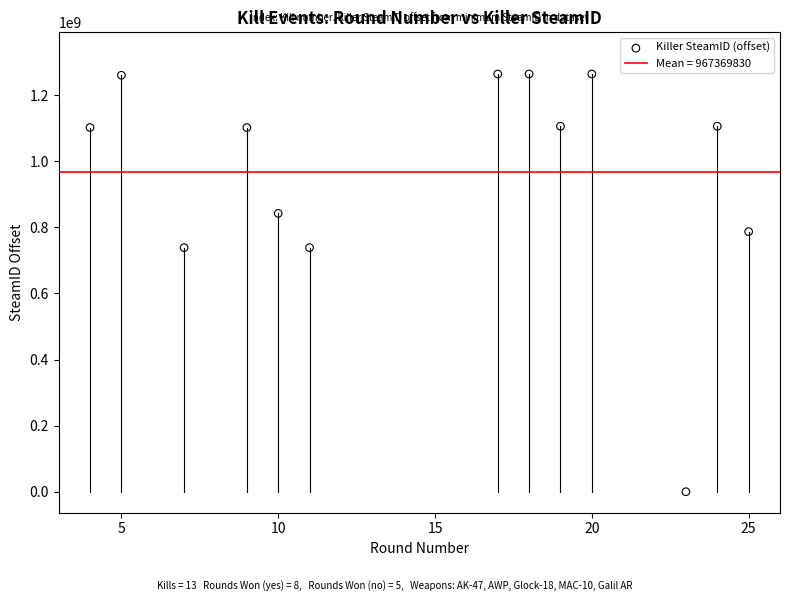

What is the range of Y values (max minus min)?

1264126495